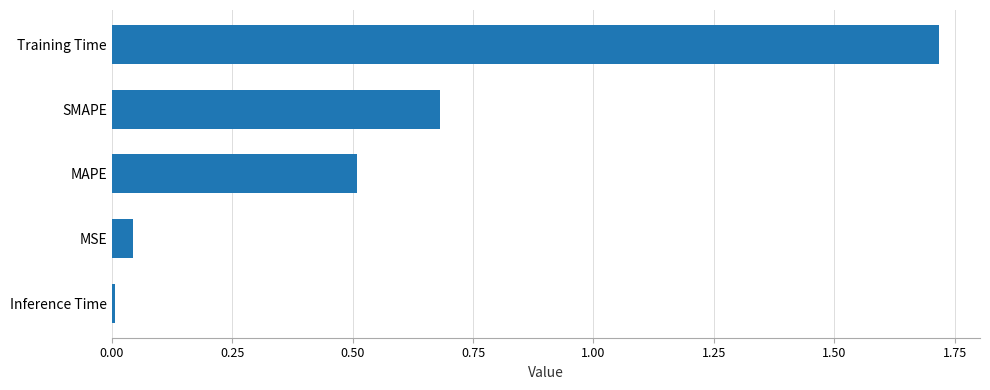

The chart shows a value of 0.0 at MSE. True or false?

True